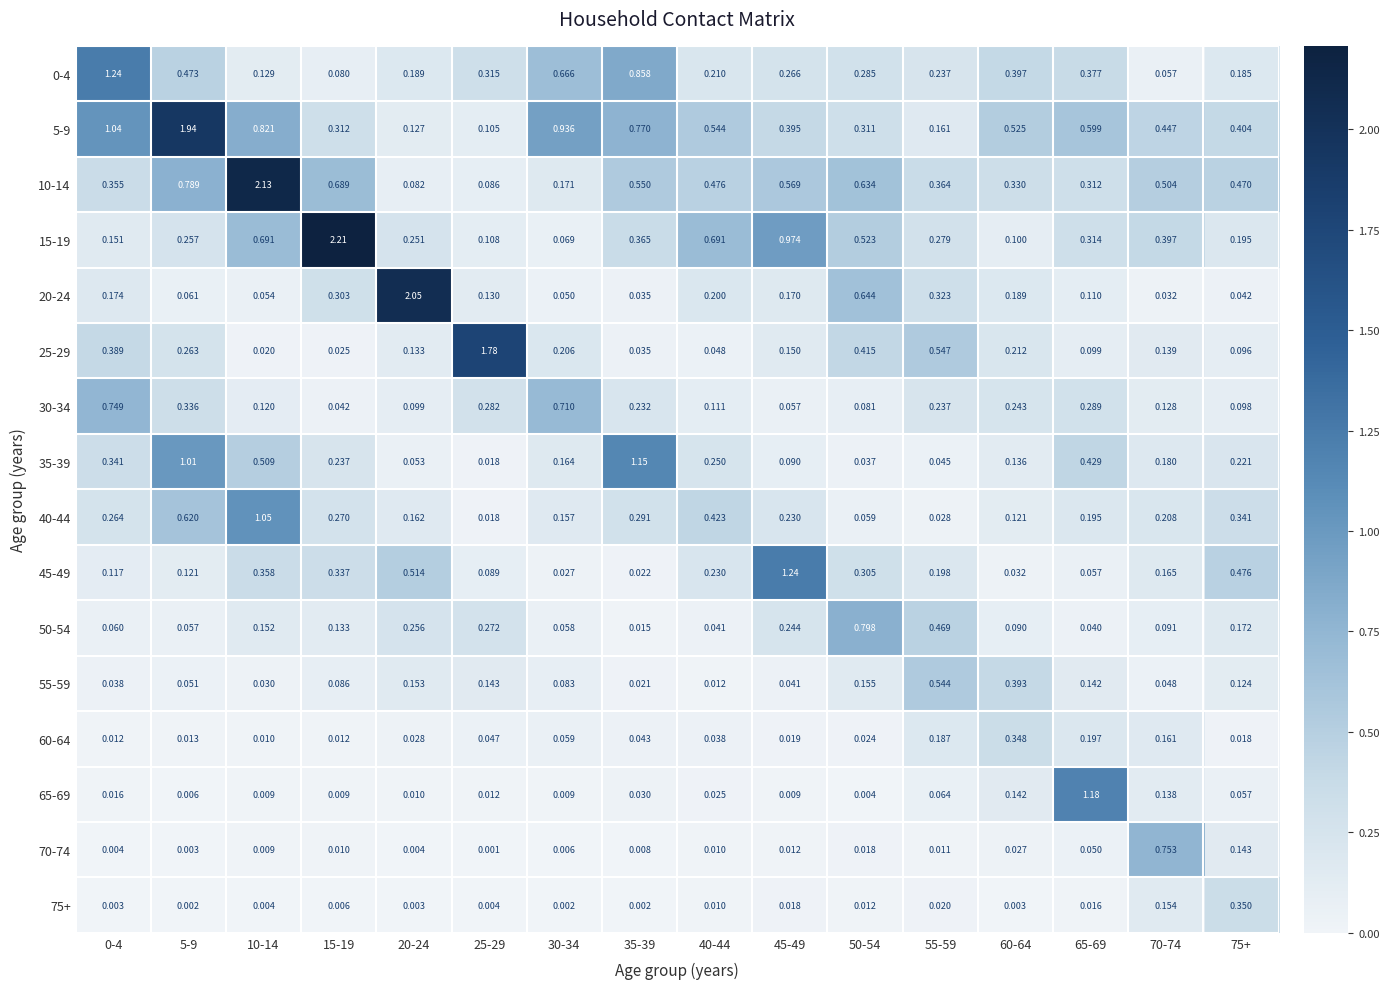

Count the number of data series in this chart.

16